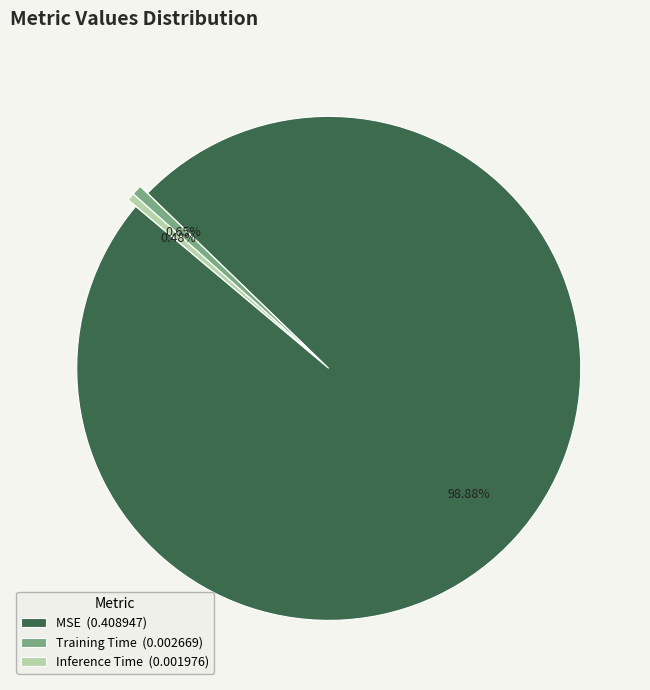

The MSE slice represents 99% of the pie. True or false?

True